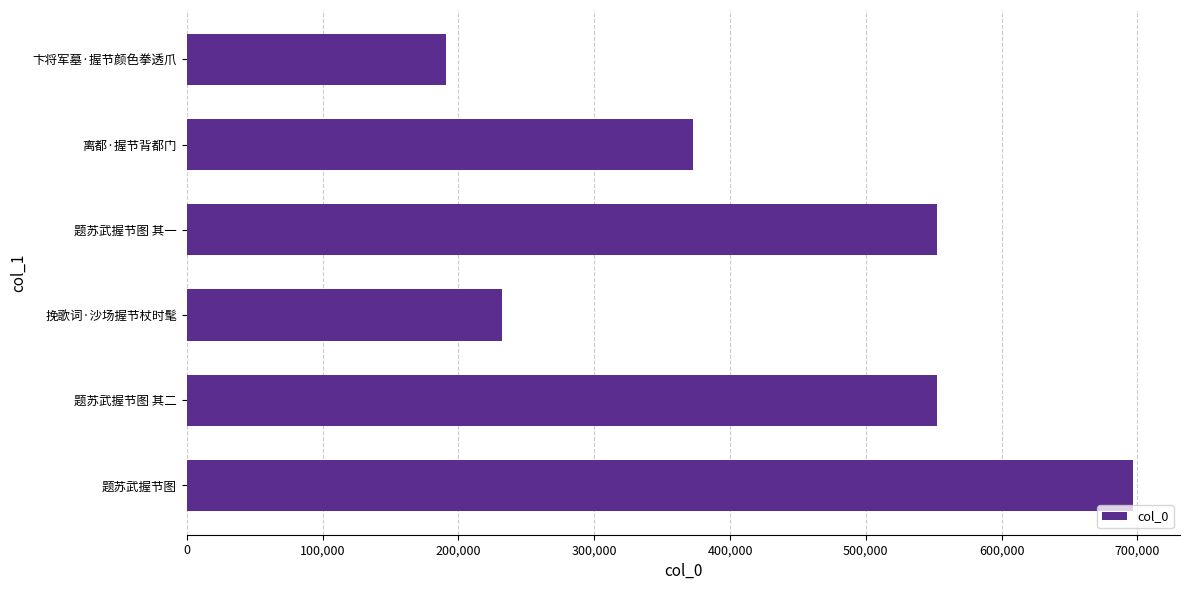

The chart shows a value of 177347 at 题苏武握节图 其二. True or false?

False